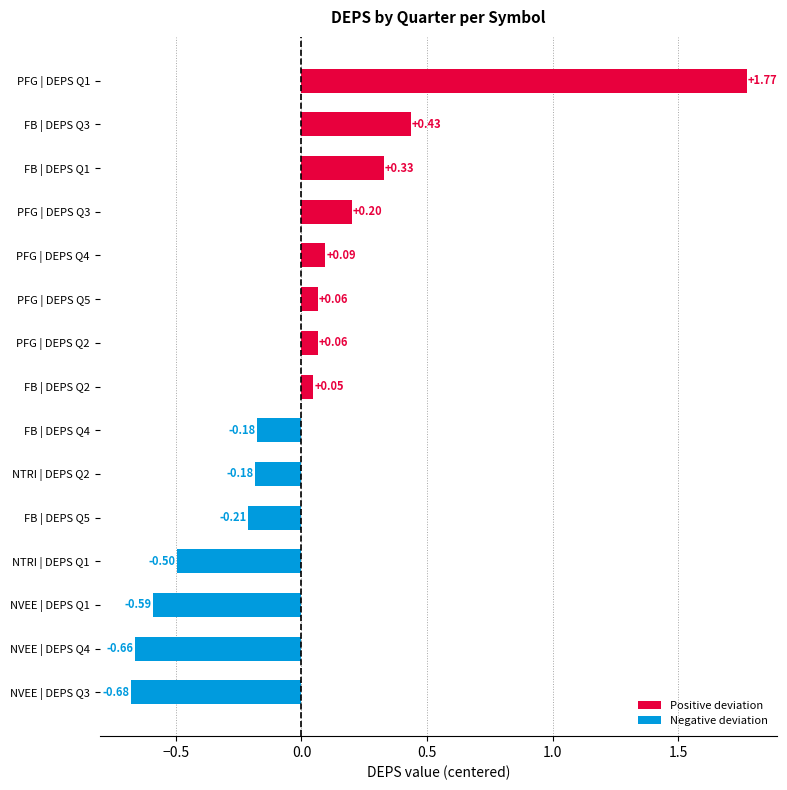

Are the bars horizontal?

Yes